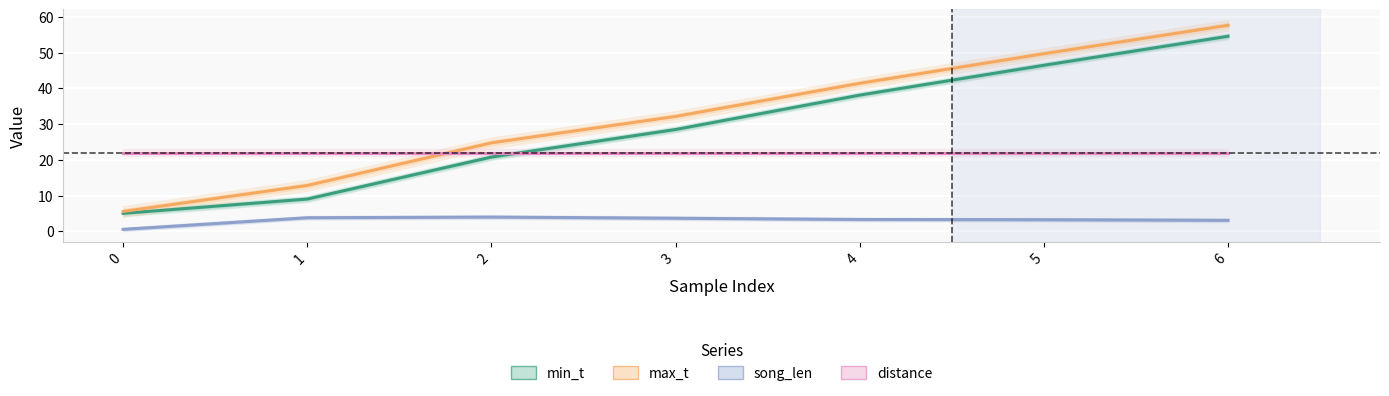

Read the song_len value at 2.

4.0